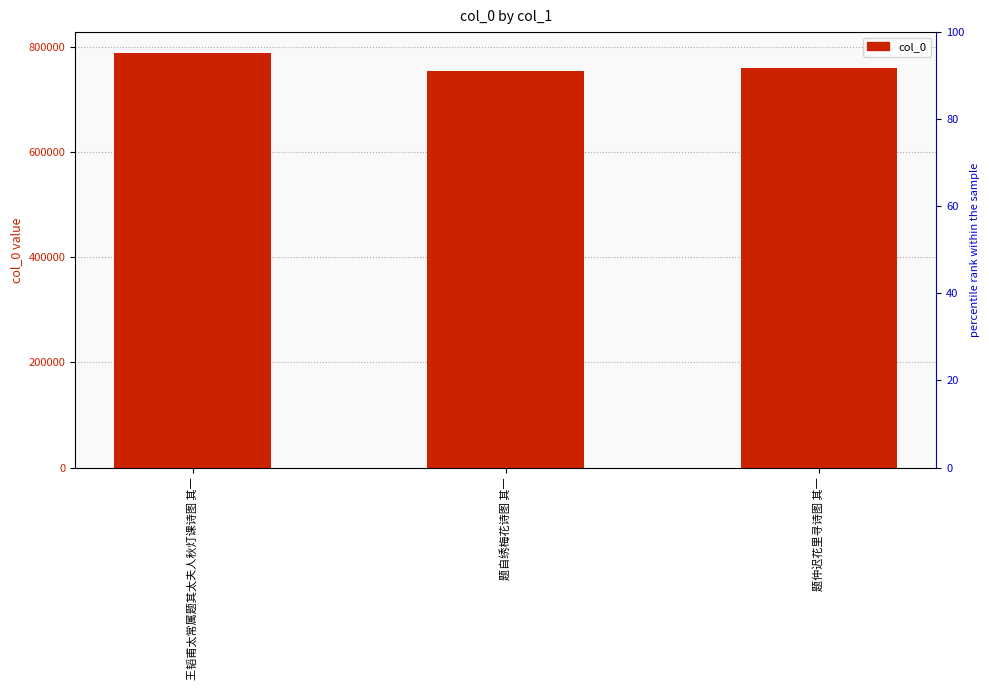

At which category does the chart reach its minimum across all series?

题自绣梅花诗图 其一